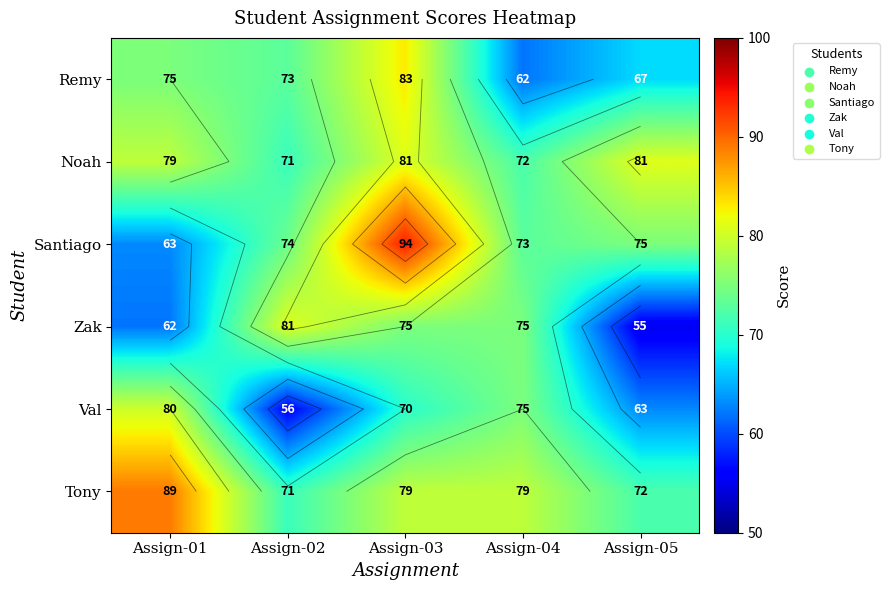

At which category does the chart reach its minimum across all series?

Assign-05